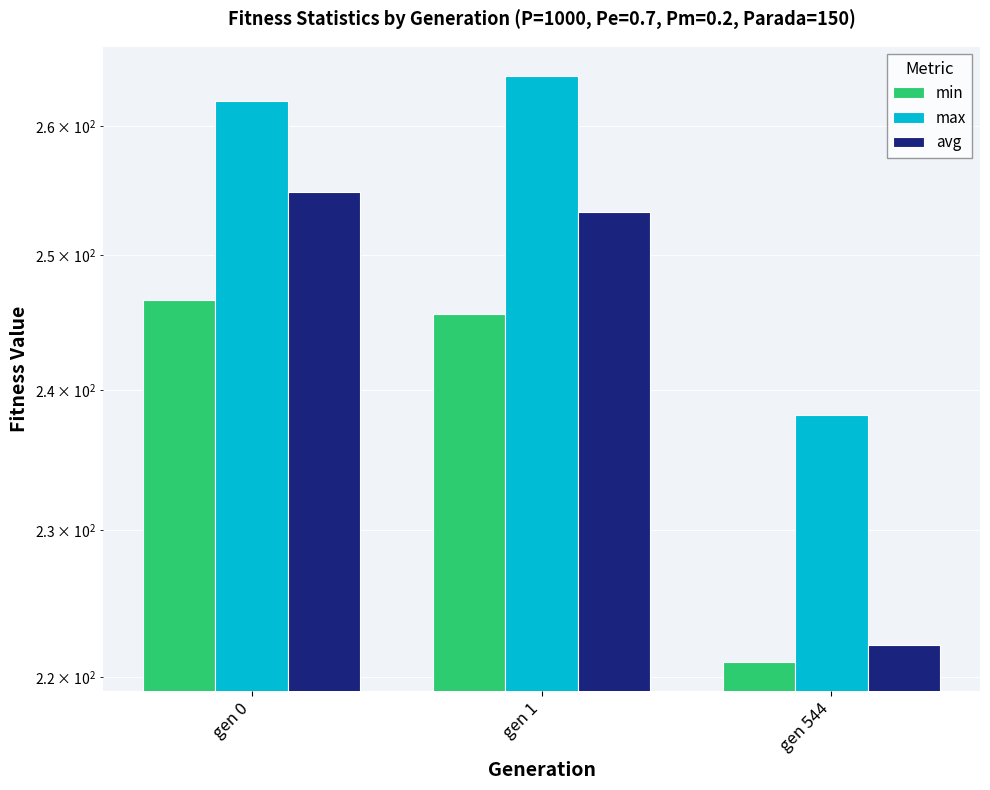

What is the value of the avg bar at the 1st from the left?

254.8